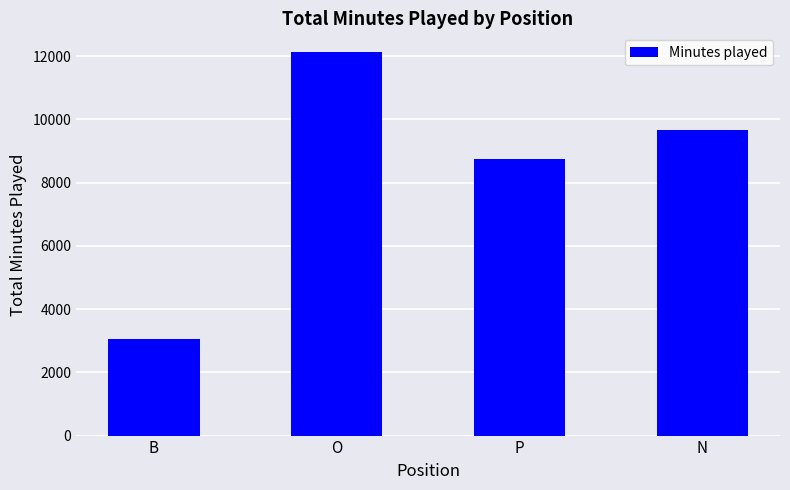

The value at N is 4930. True or false?

False